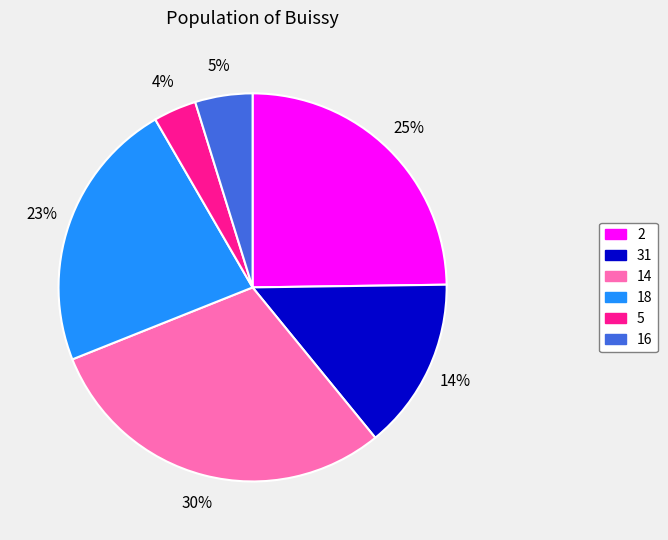

Is there any slice that represents more than half of the pie?

No